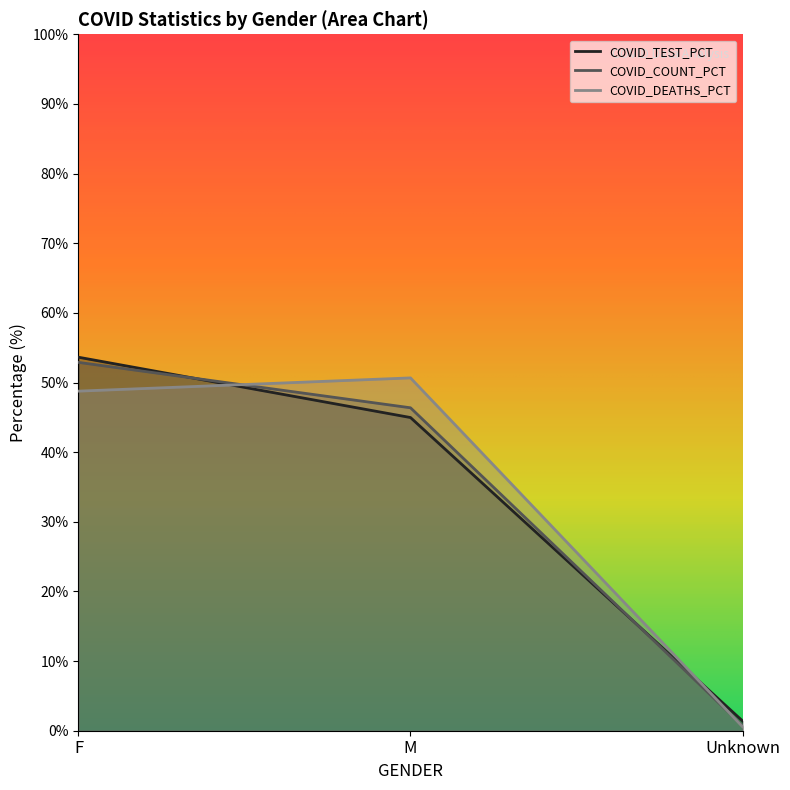

Which series has the largest range (max minus min)?

COVID_TEST_PCT